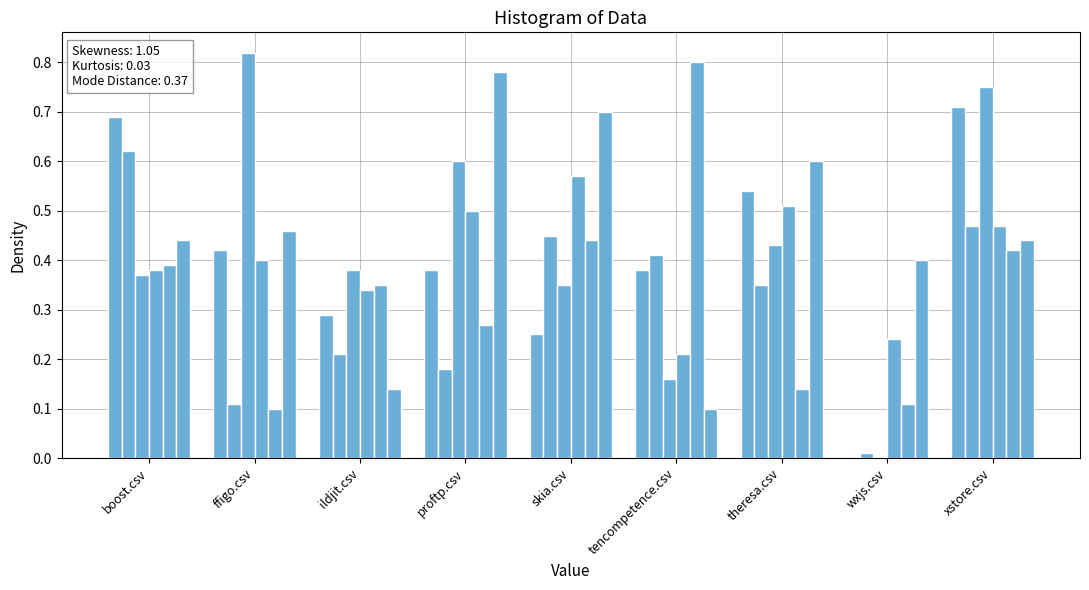

How many groups of bars are there?

9